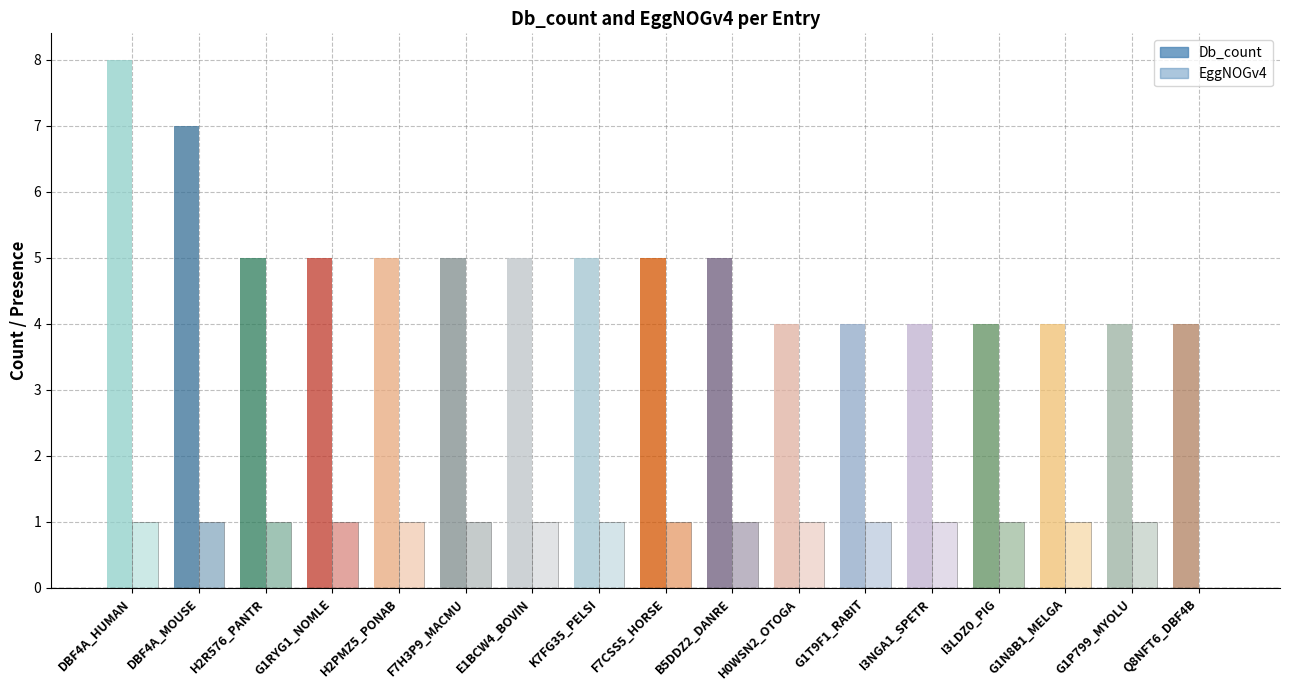

What is the value of the EggNOGv4 bar at the 3rd from the left?

1